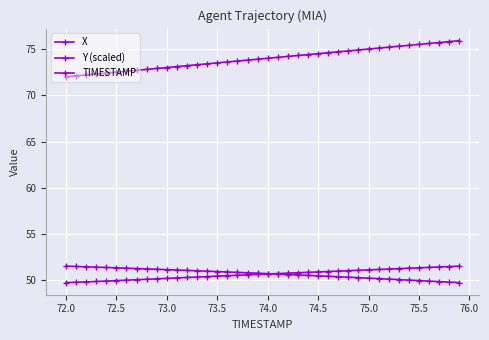

Count the number of data series in this chart.

3